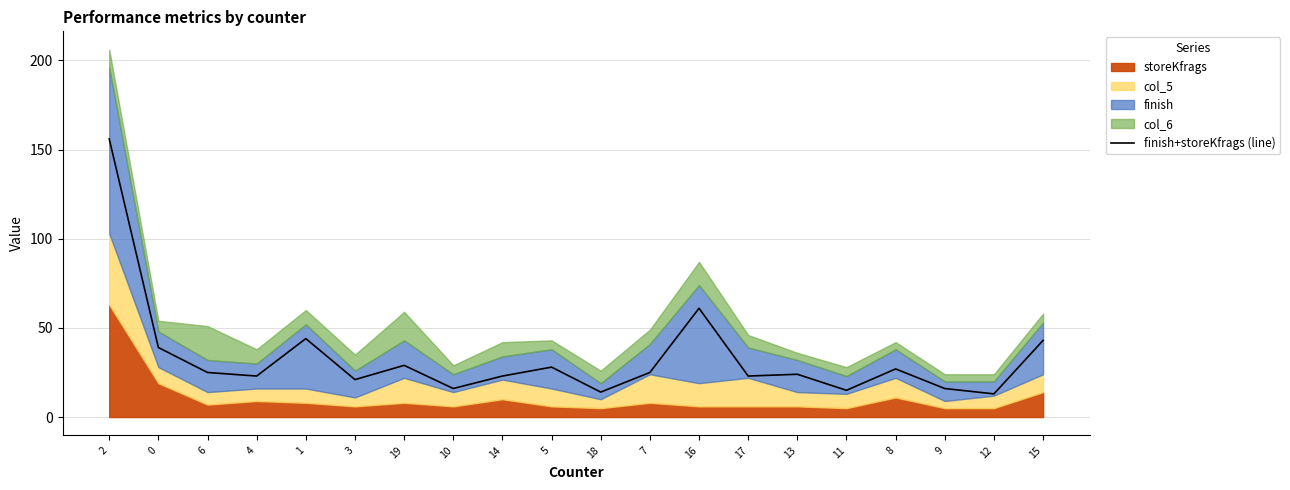

What is the change in value from 5 to 9?

-12